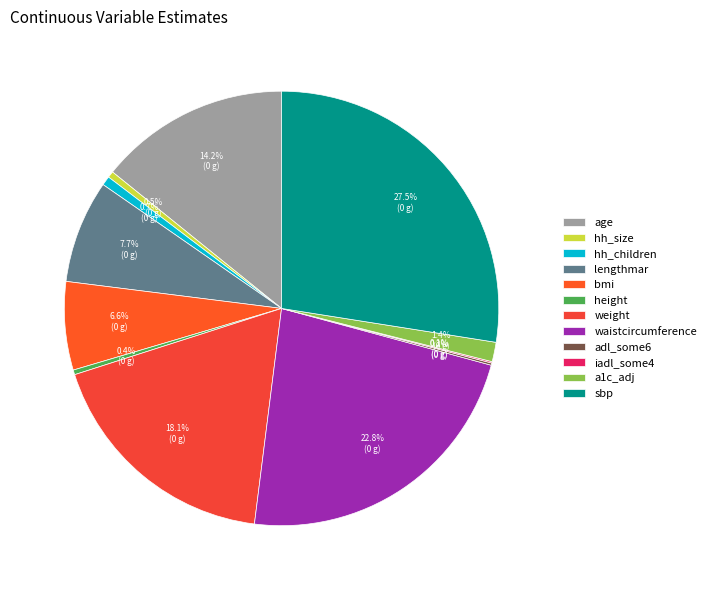

What is the change in value from lengthmar to iadl_some4?

-36.6